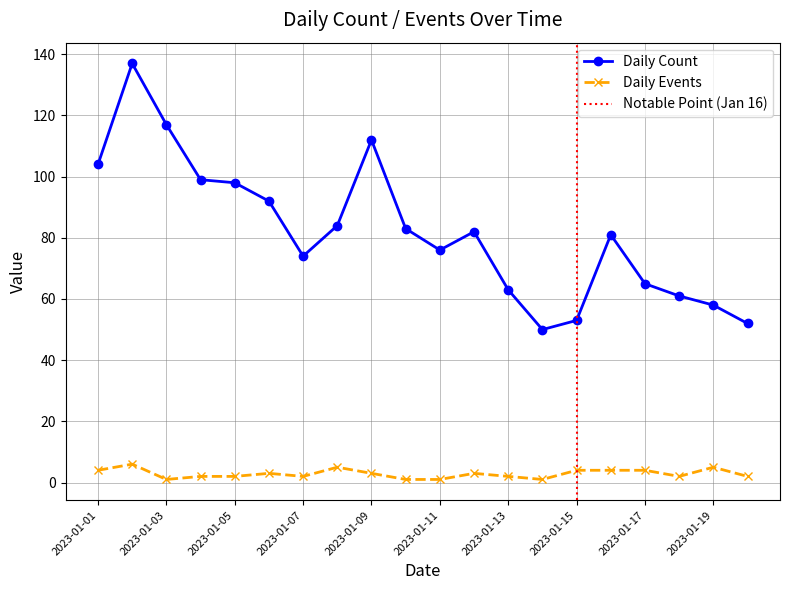

What is the average value of the Daily Count series?

82